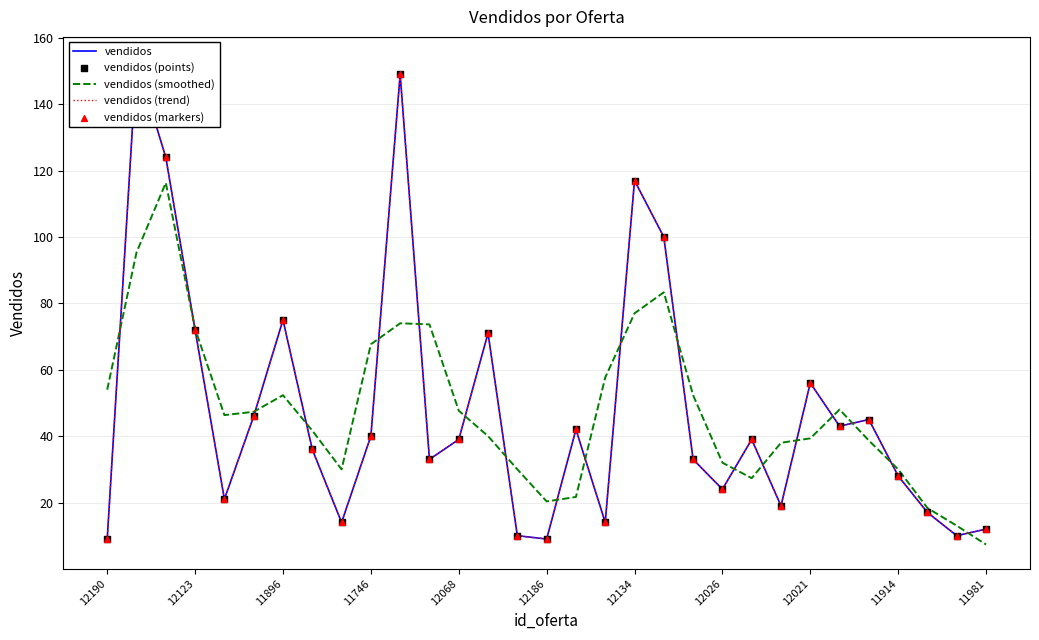

What are all the series names shown in the legend?

vendidos, vendidos (smoothed), vendidos (trend), vendidos (points), vendidos (markers)